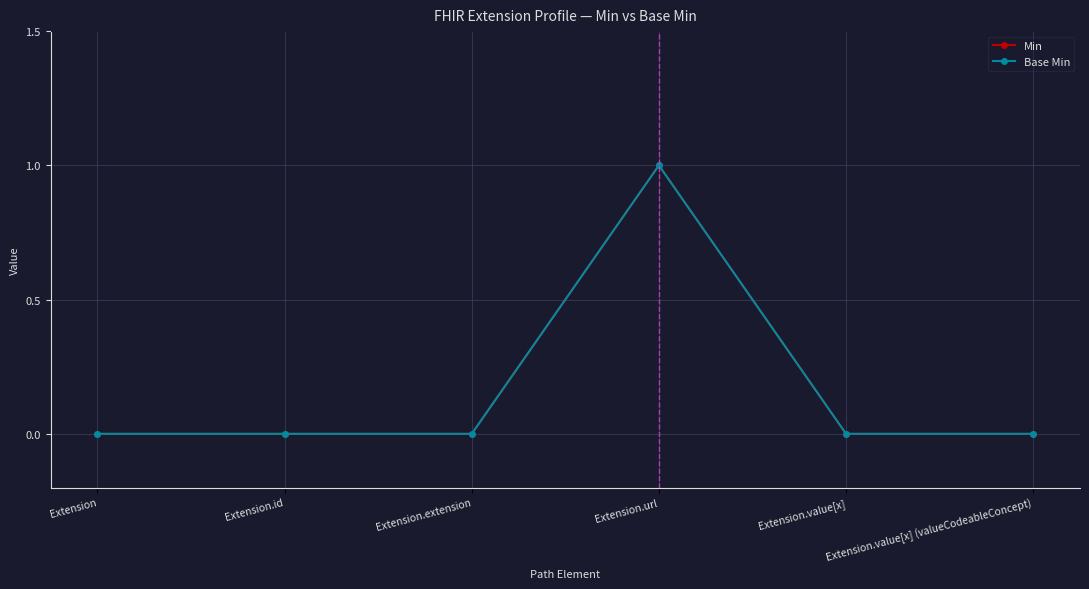

Rank the categories by Min value from lowest to highest.

Extension, Extension.id, Extension.extension, Extension.value[x], Extension.value[x] (valueCodeableConcept), Extension.url